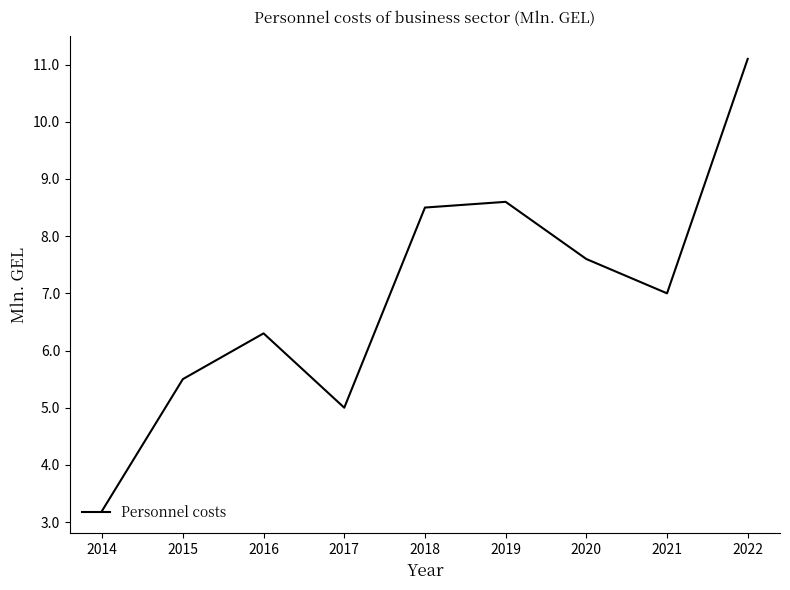

At which label does the data first exceed 7?

2018